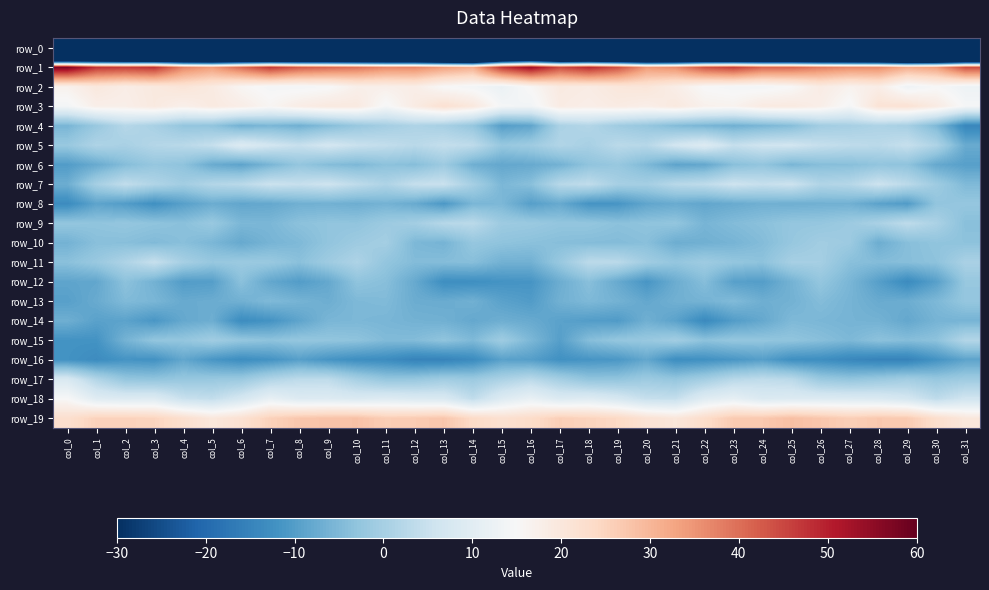

The row_12 series shows -3.0 at col_30. True or false?

False